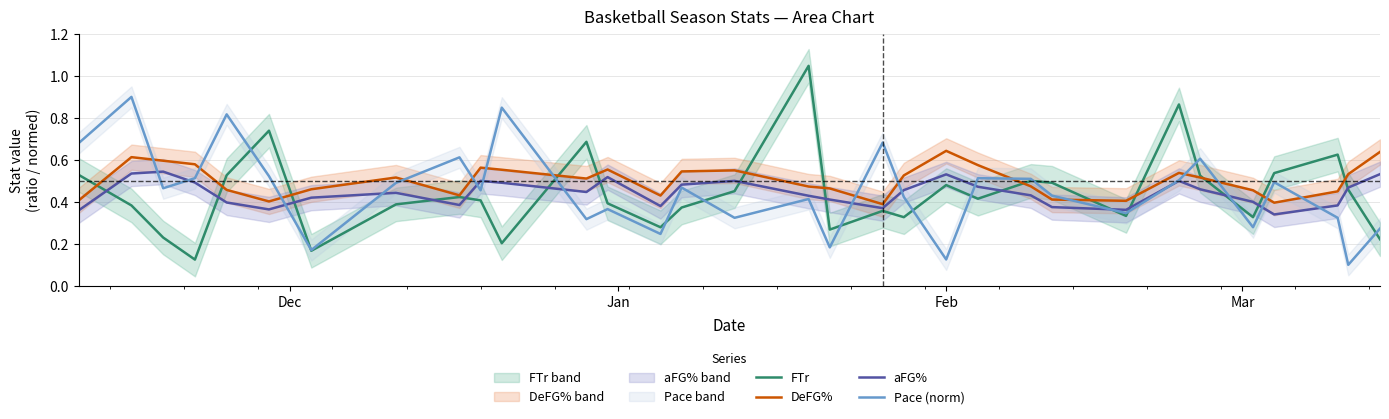

What is the maximum value shown in the chart?

1.0